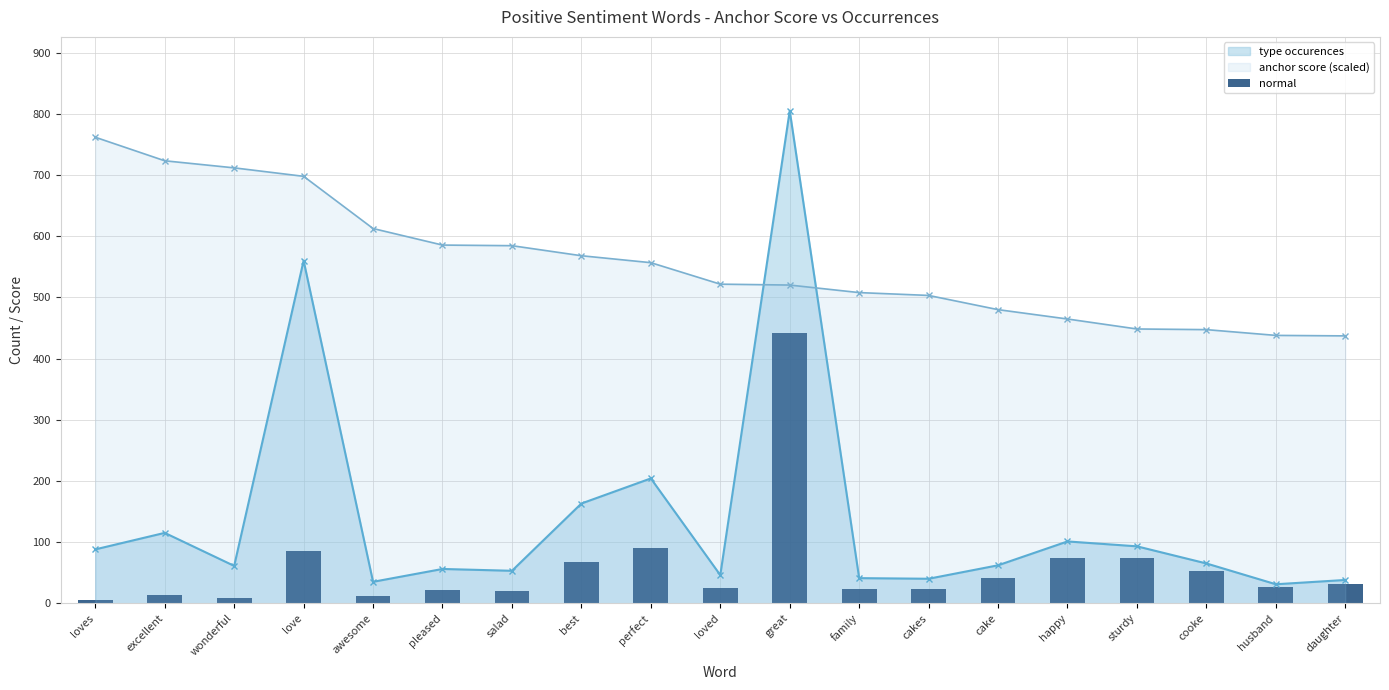

What is the difference between the maximum and minimum values?

436